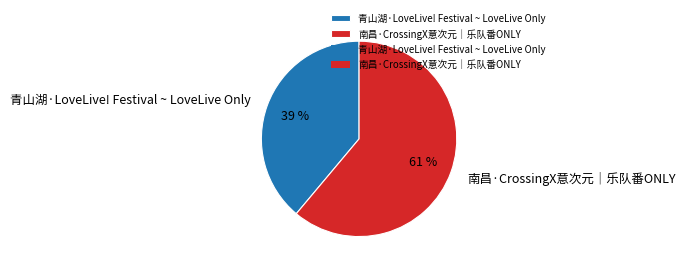

What is the smallest slice in the pie chart?

青山湖·LoveLive! Festival ~ LoveLive Only